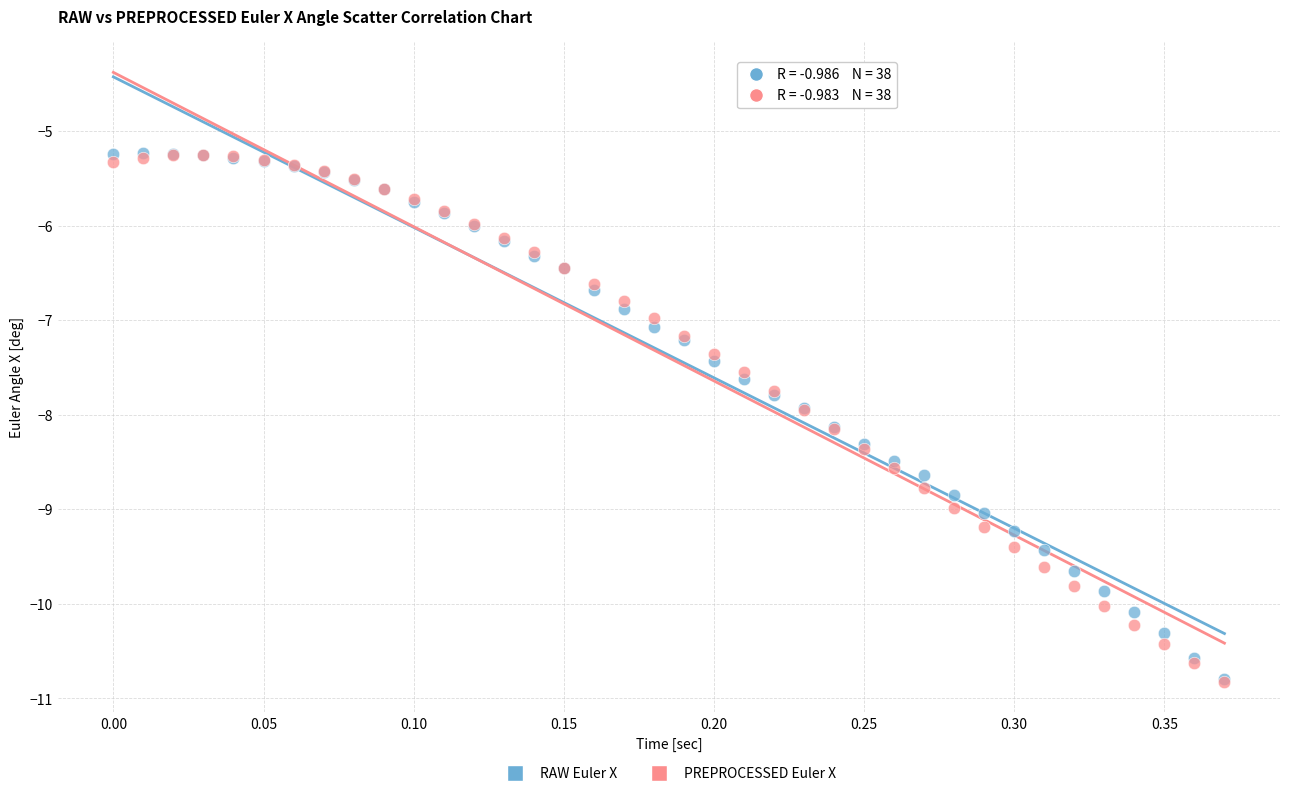

What are all the series names shown in the legend?

RAW Euler X, PREPROCESSED Euler X